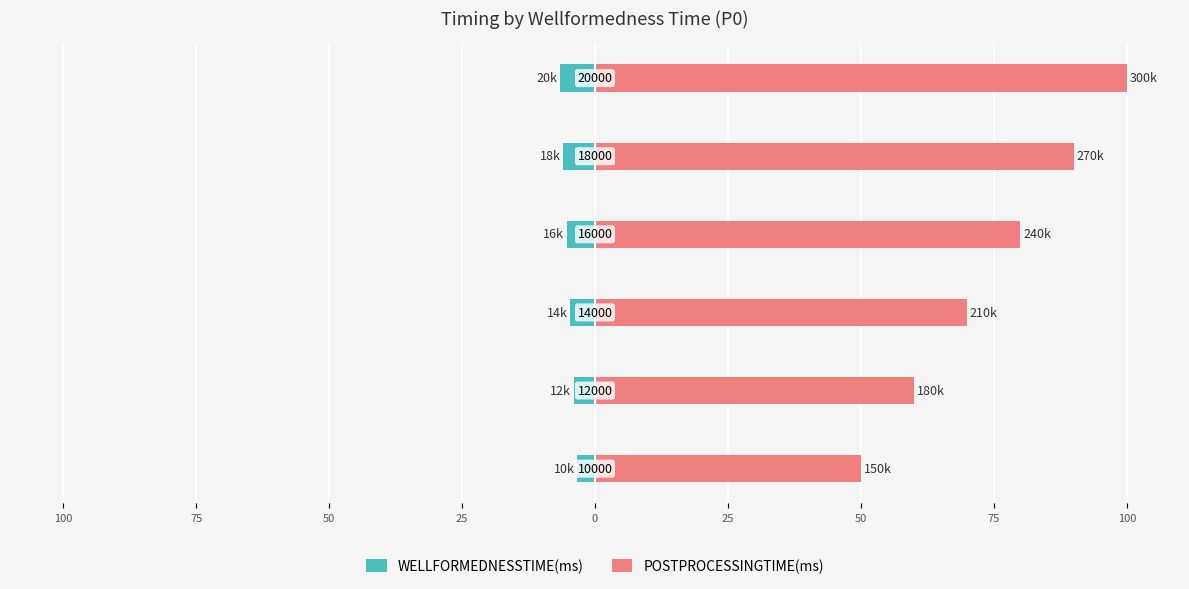

Rank the series by their average value, from lowest to highest.

WELLFORMEDNESSTIME(ms), POSTPROCESSINGTIME(ms)